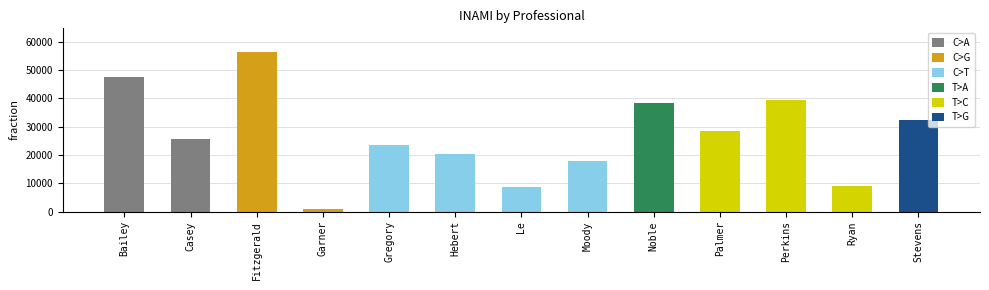

What is the average value?

26813